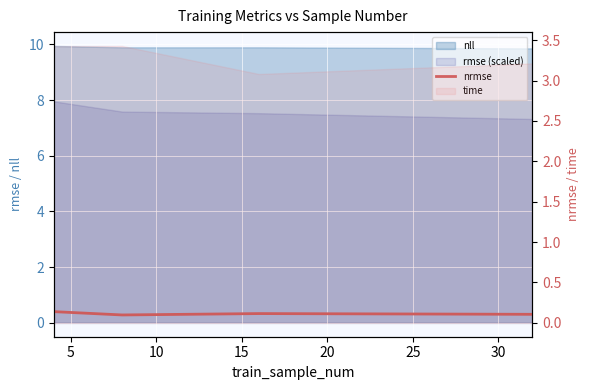

The chart shows a value of 0.2 at 0. True or false?

False